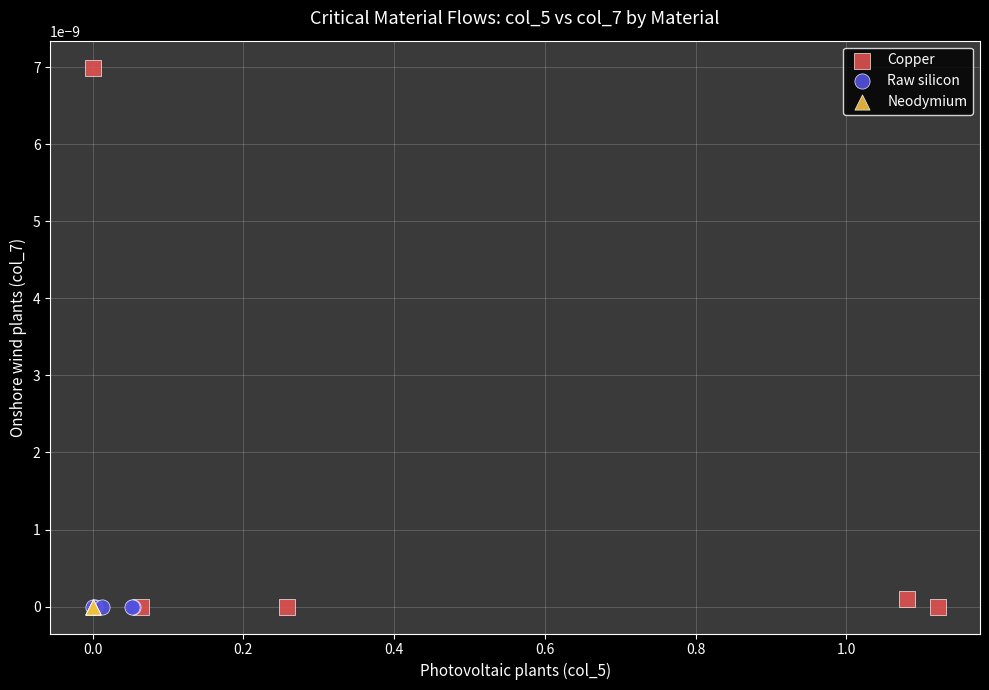

Which series reaches the maximum Y coordinate?

Copper